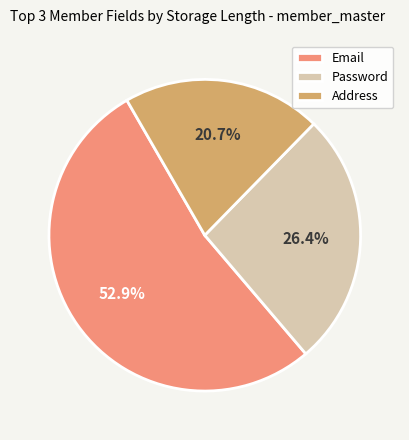

What is the smallest slice in the pie chart?

Address